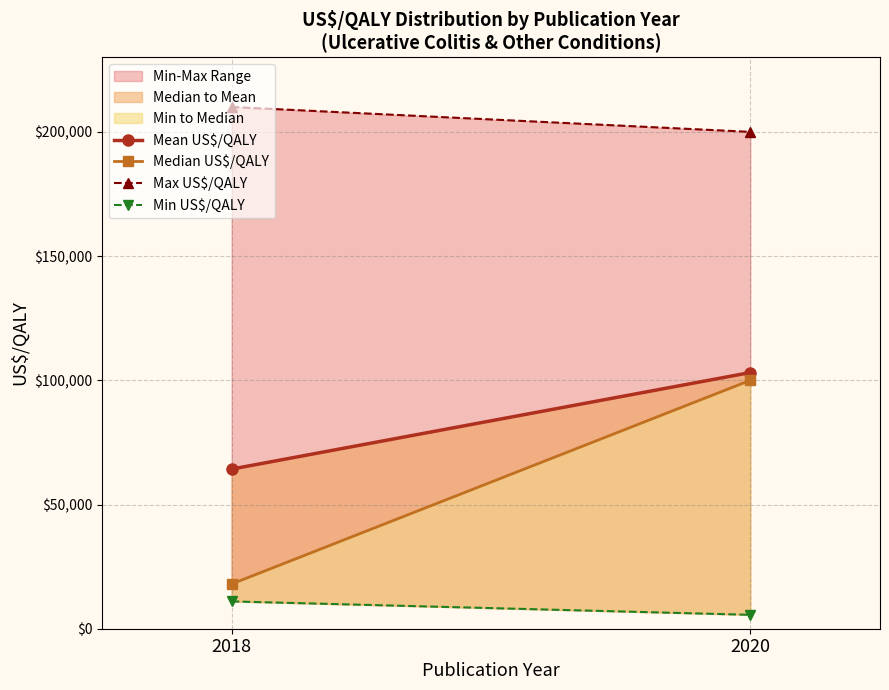

Does the chart have visible grid lines?

Yes